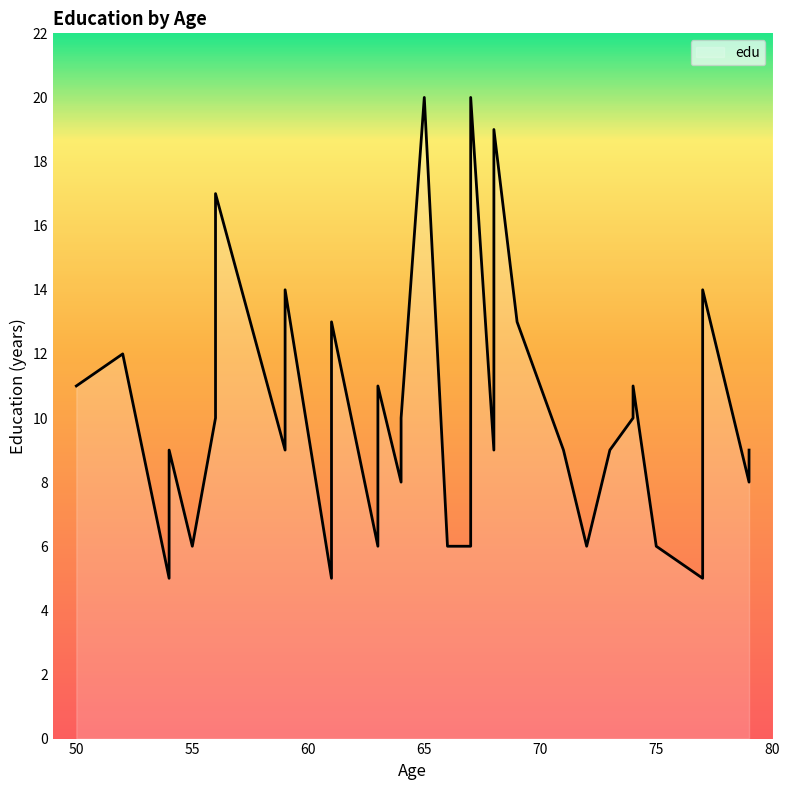

List the labels in order of value, smallest first.

4, 36, 39, 1, 2, 19, 22, 28, 34, 0, 5, 9, 10, 13, 6, 14, 17, 23, 32, 35, 37, 3, 25, 30, 7, 11, 16, 21, 24, 29, 8, 26, 20, 33, 12, 31, 27, 38, 15, 18